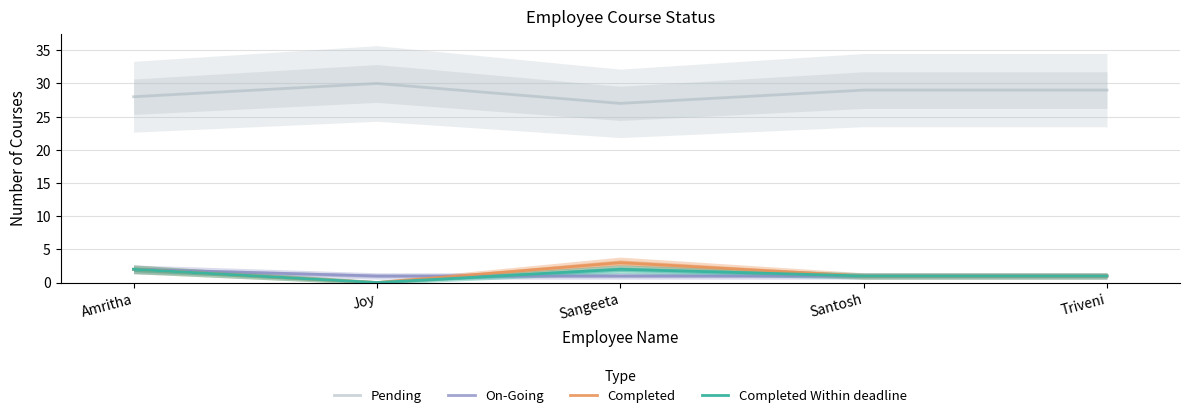

What is the value of the Completed point at the 3rd from the left?

3